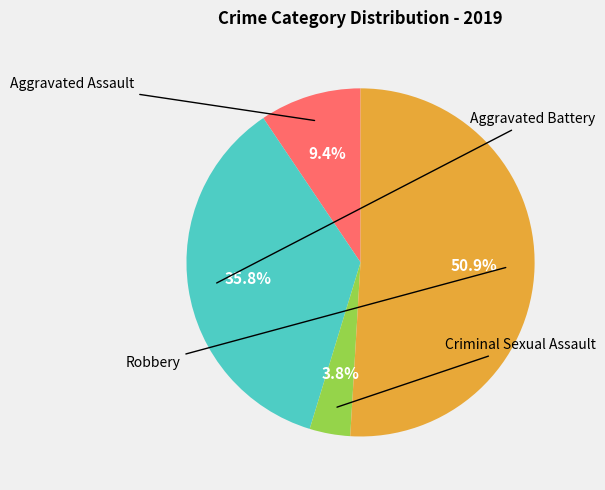

Is there any slice that represents more than half of the pie?

Yes